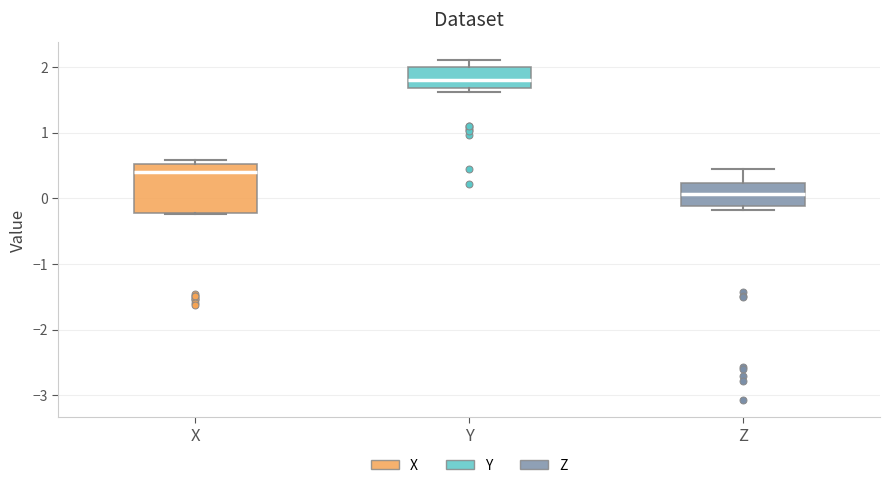

Reading left to right, read every box against the y-axis: the position of its median line, the range the box covers, and the ends of its whiskers. The values are not printed on the chart, so give them approximately, as read against the axis.

X: median 0.4, box -0.2 to 0.5, whiskers -0.2 to 0.6
Y: median 1.8, box 1.7 to 2.0, whiskers 1.6 to 2.1
Z: median 0.1, box -0.1 to 0.2, whiskers -0.2 to 0.4